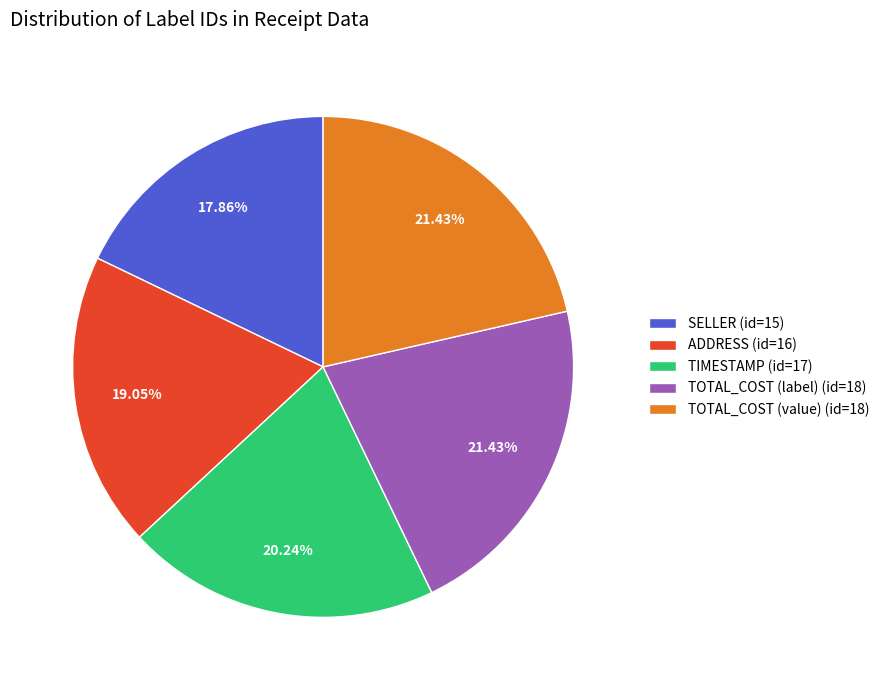

Approximately how many times larger is the value at TOTAL_COST (value) (id=18) compared to TOTAL_COST (label) (id=18)?

1.0